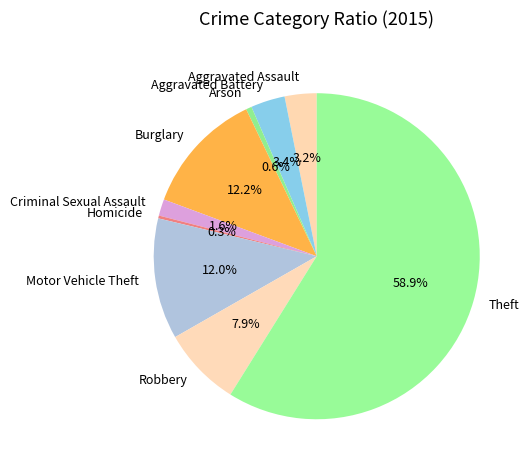

Count the number of slices in the pie.

9